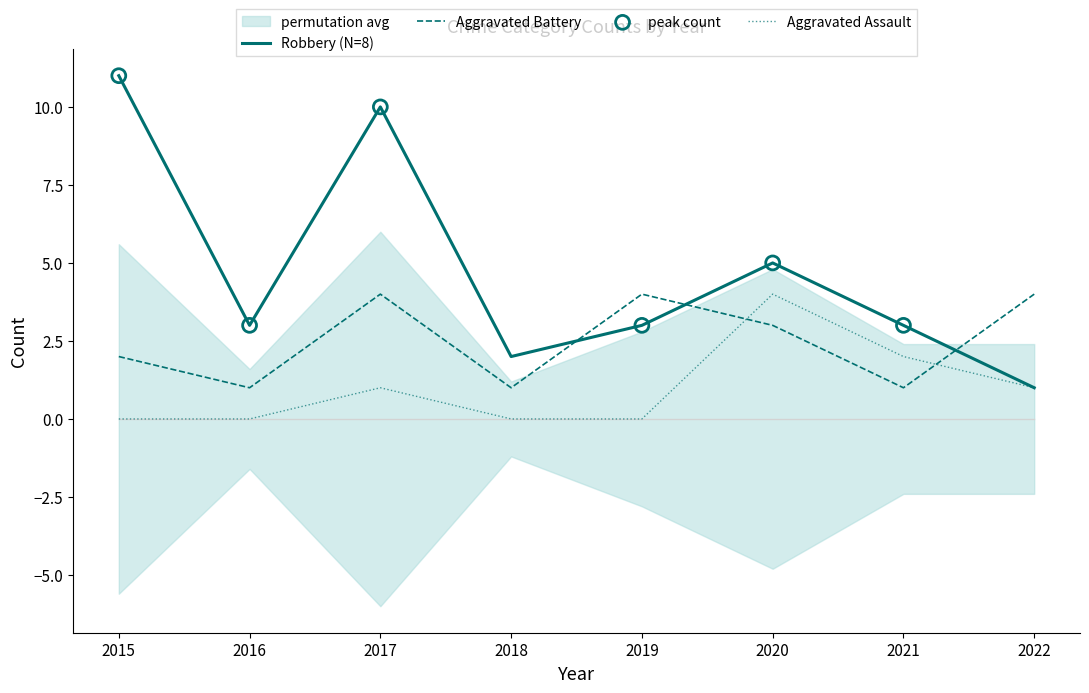

Is the value of Robbery at 2017 greater than the value of Aggravated Battery at 2016?

Yes